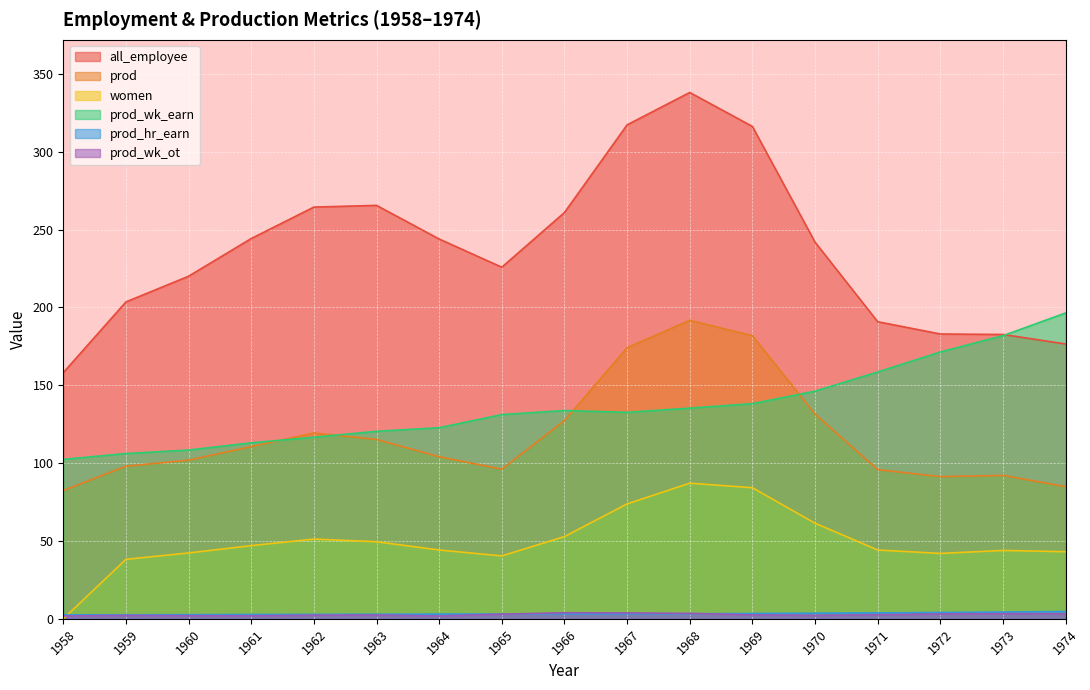

True or false: prod_wk_ot and prod intersect in this chart.

False